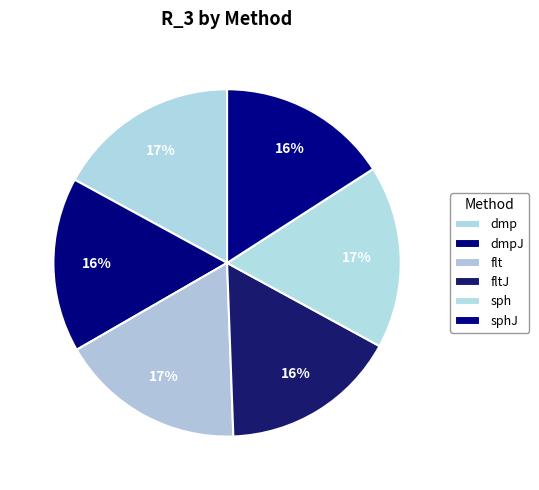

Count the number of slices in the pie.

6